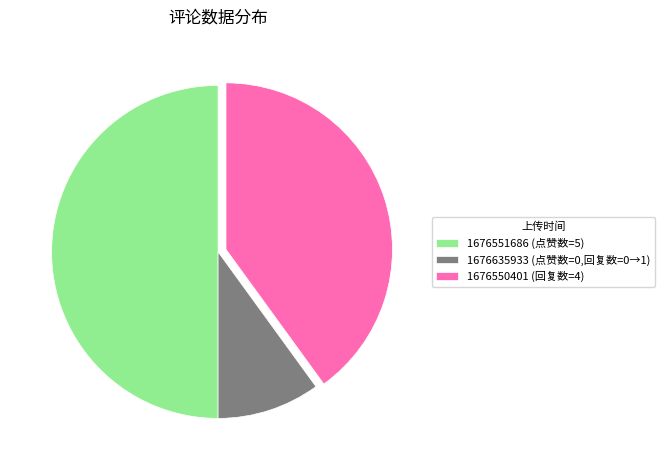

Does 1676635933 (点赞数=0,回复数=0→1) represent more than half of the total?

No